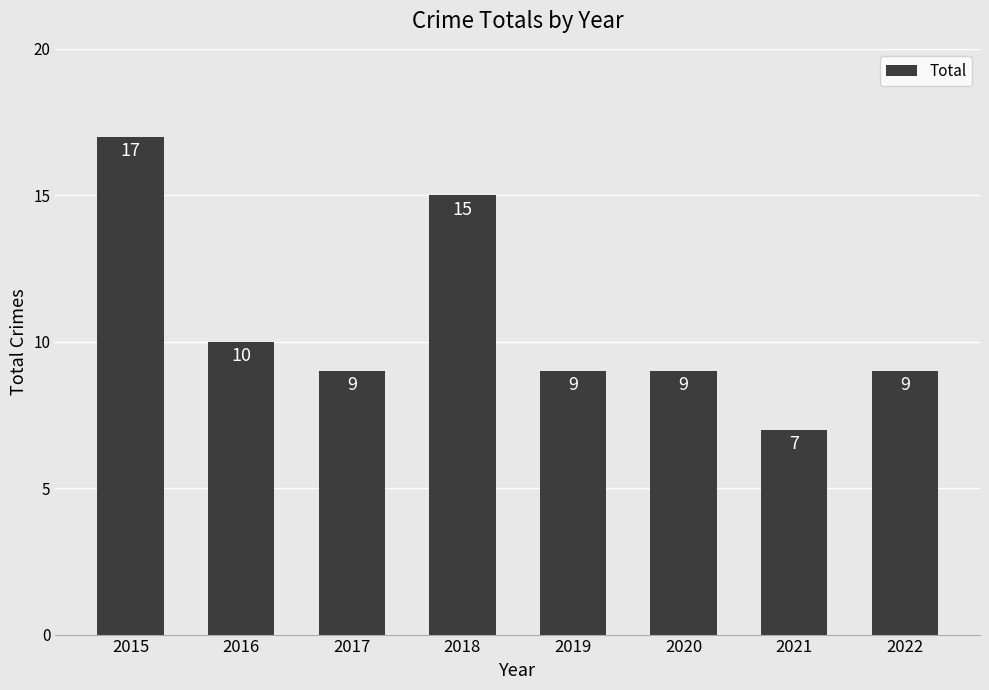

Does the chart contain stacked bars?

No